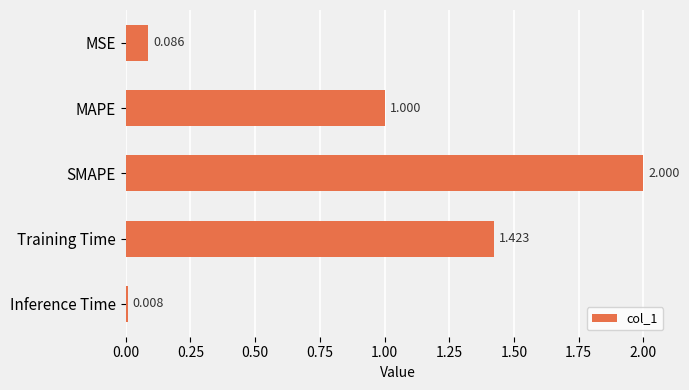

Rank the categories by value from lowest to highest.

Inference Time, MSE, MAPE, Training Time, SMAPE